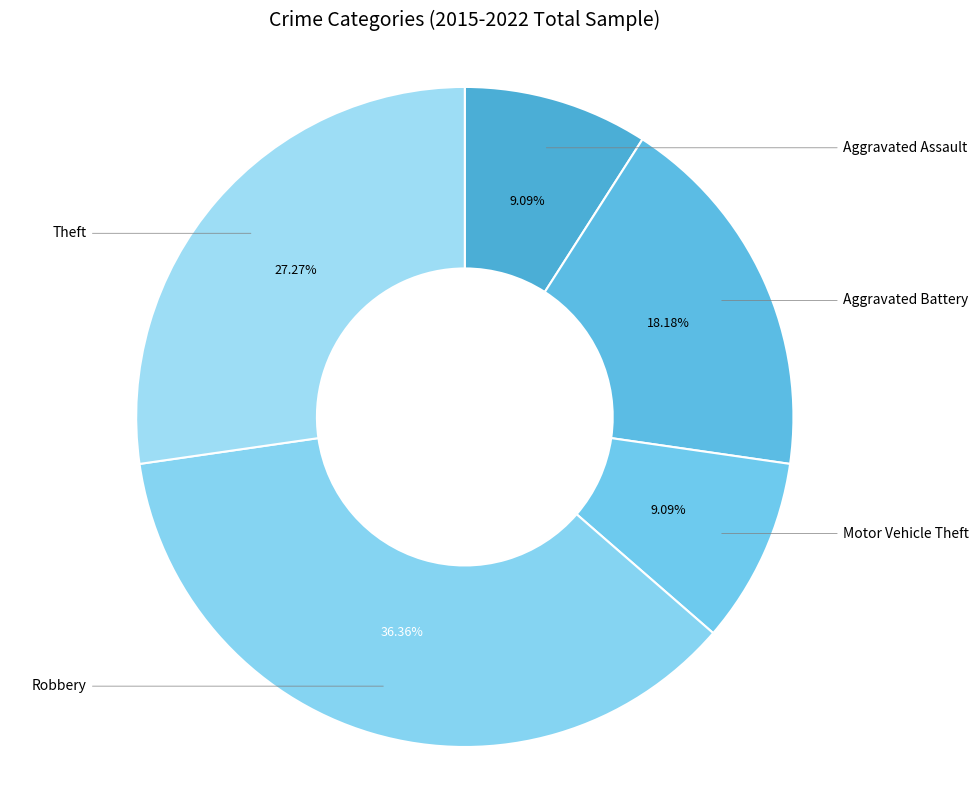

How many slices are in this pie chart?

5